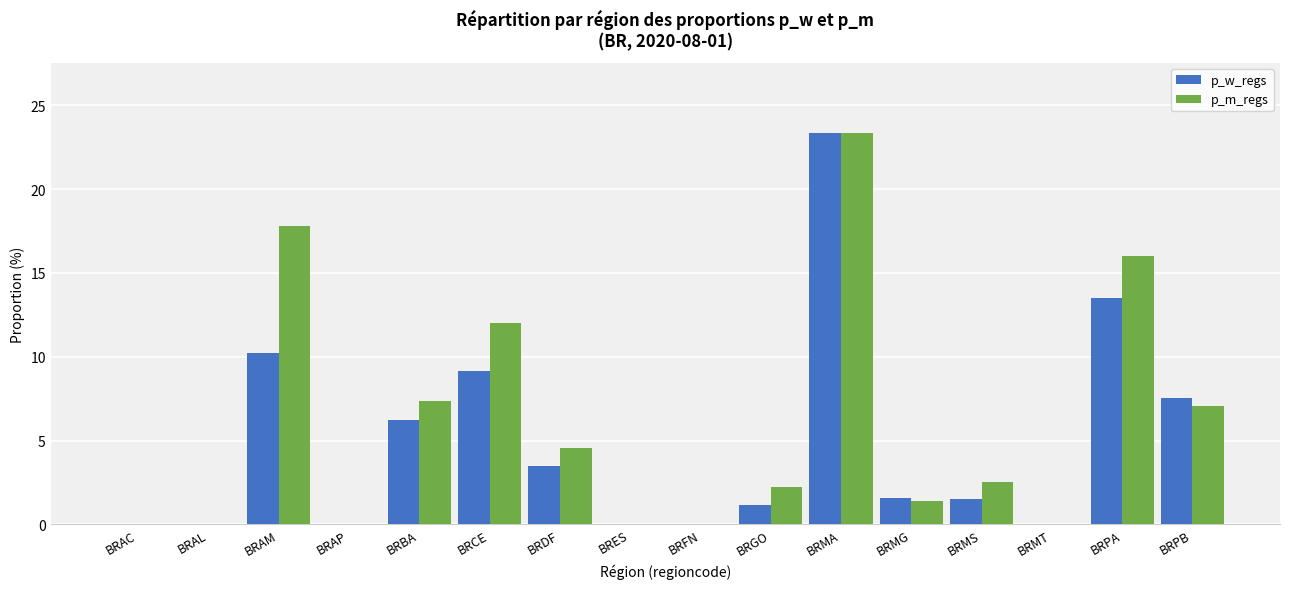

Which category has the highest value in the p_w_regs series?

BRMA